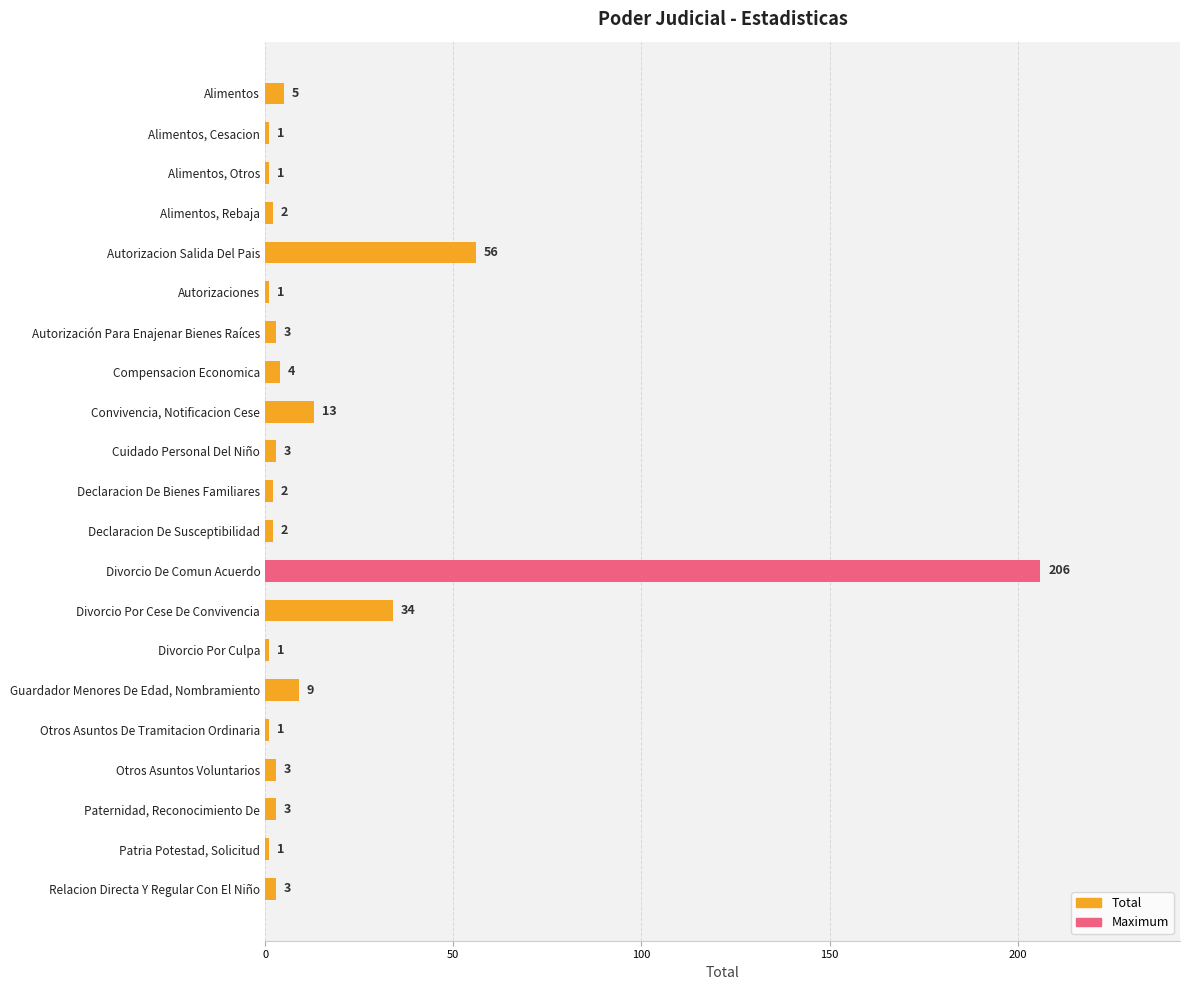

What is the sum of all values?

354